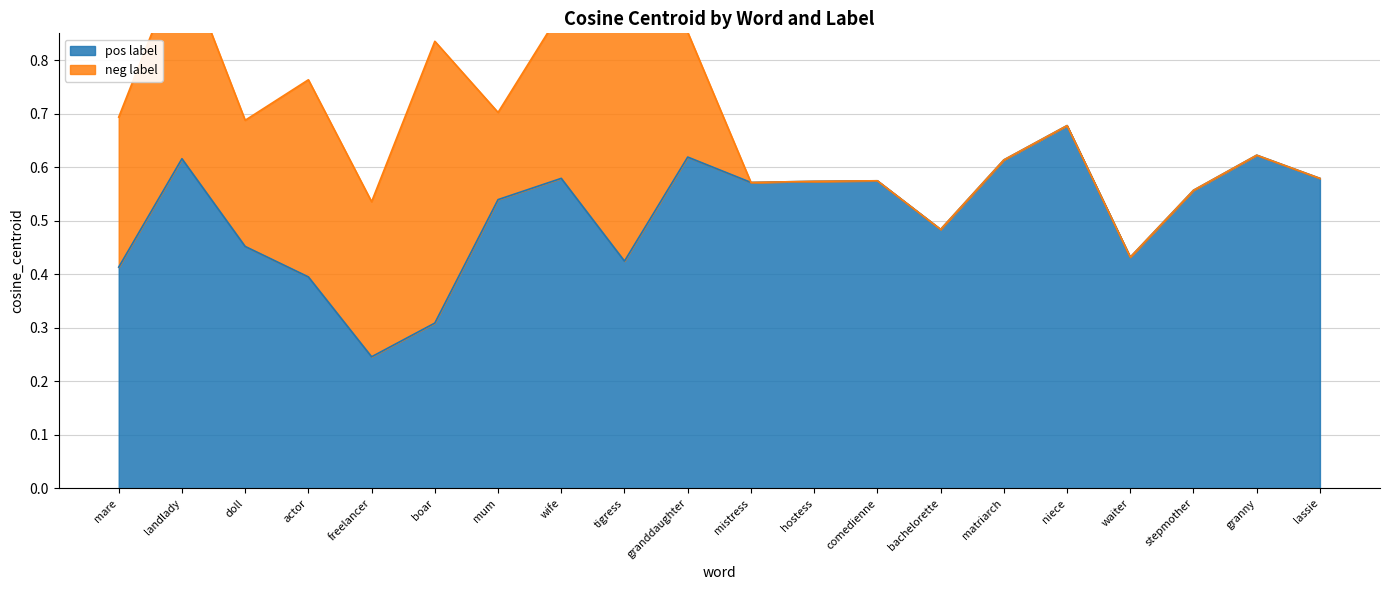

Which label corresponds to the largest value in the chart?

niece